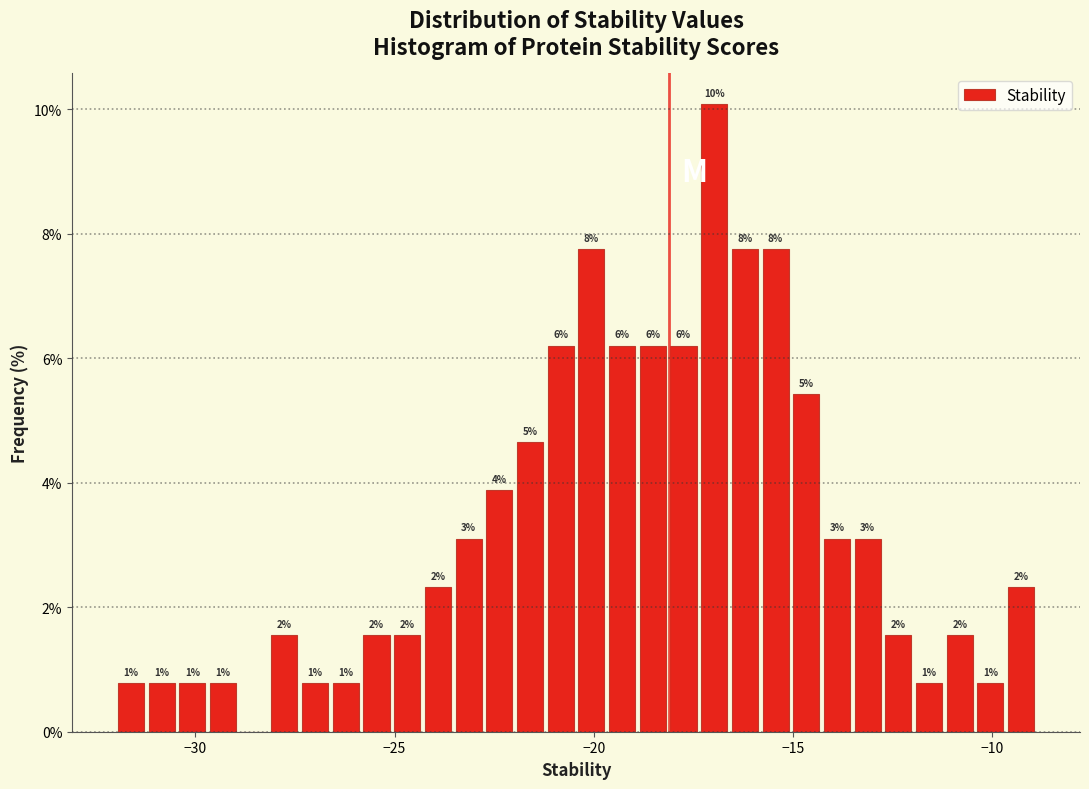

Read against the x-axis, roughly where is the centre of the tallest bar?

-17.0